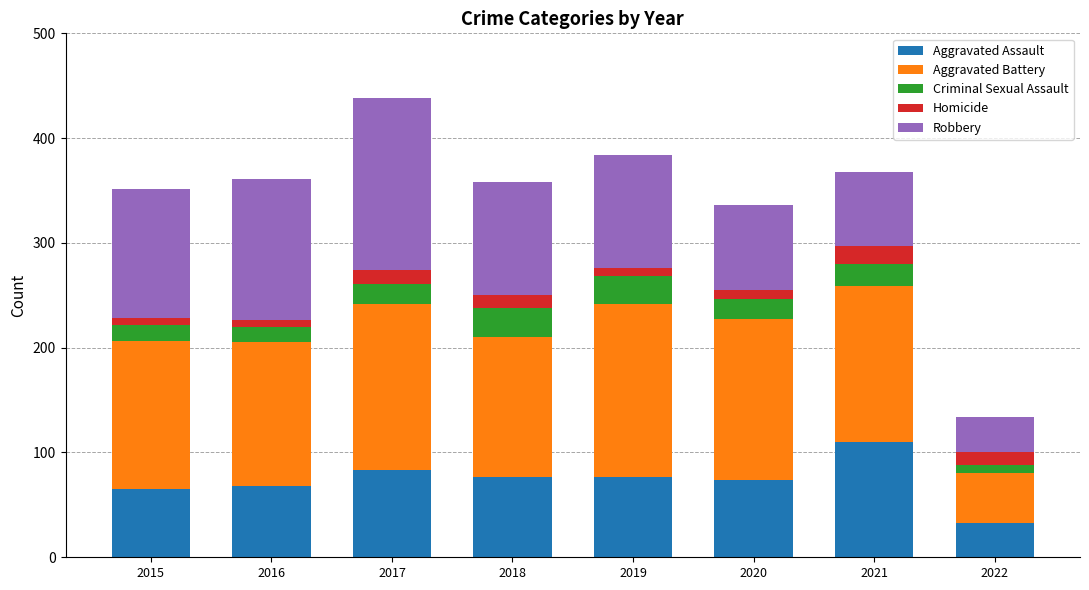

What is the average value of the Aggravated Assault series?

73